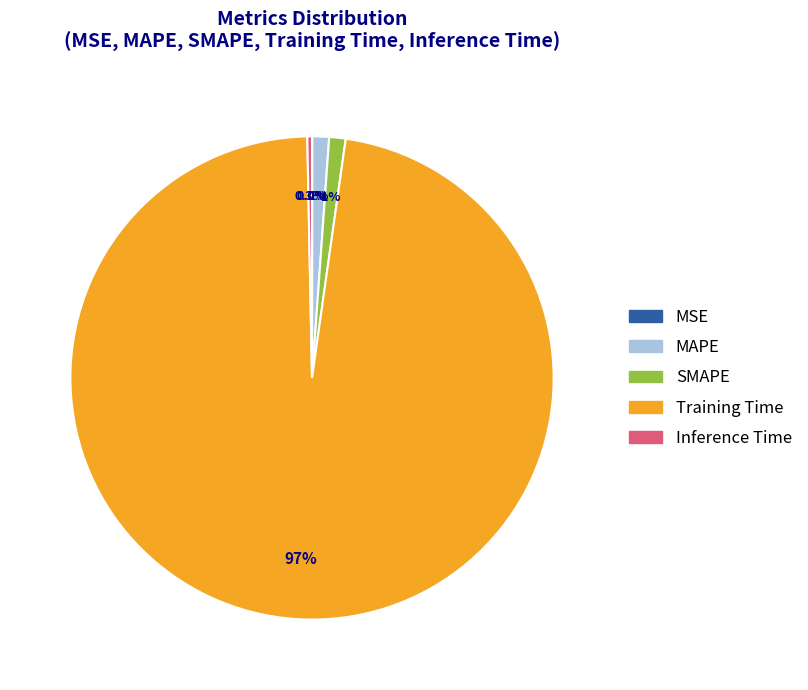

To the nearest percent, what is the difference between the Inference Time and SMAPE slice percentages?

1%